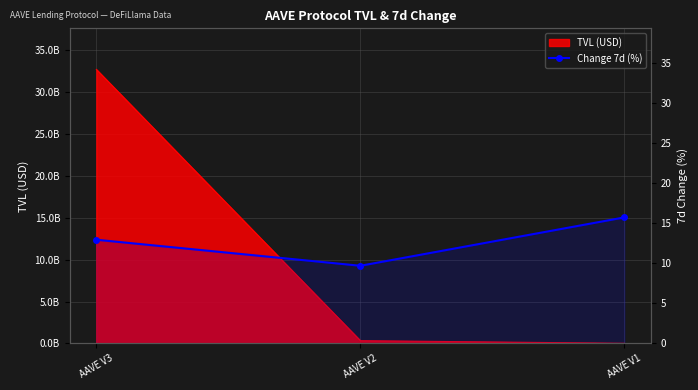

Rank the categories by value from lowest to highest.

AAVE V2, AAVE V3, AAVE V1